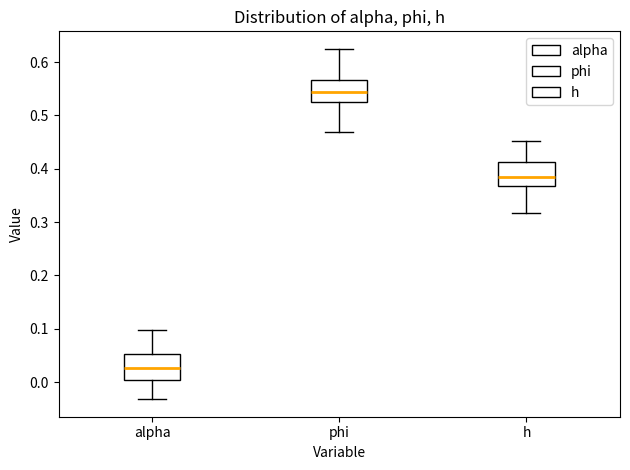

Which box has the highest median line?

phi